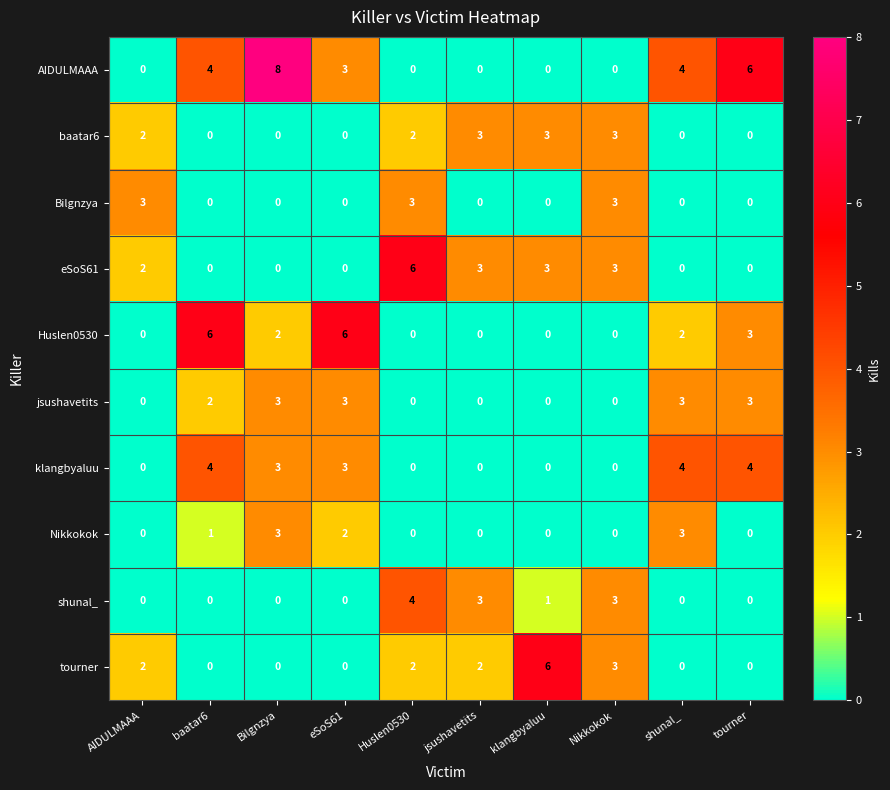

What is the difference between the second highest and minimum values in the baatar6 series?

3